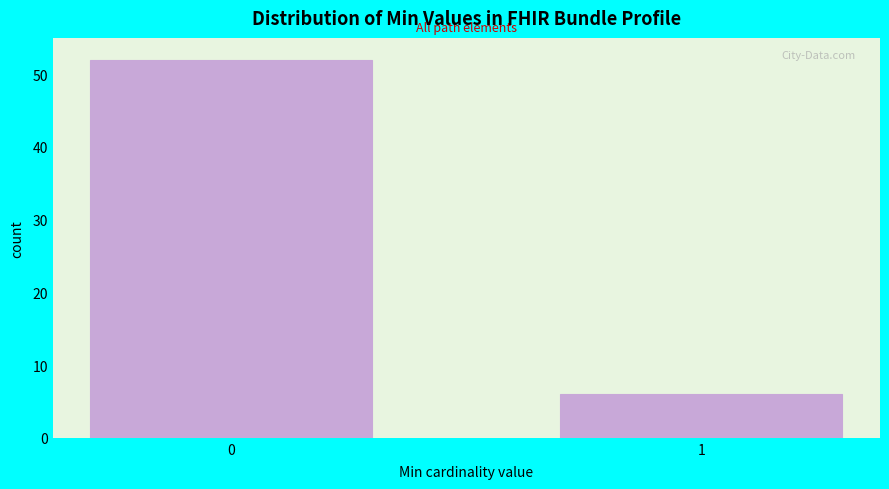

Reading left to right, transcribe all the data shown in this chart.

52	6